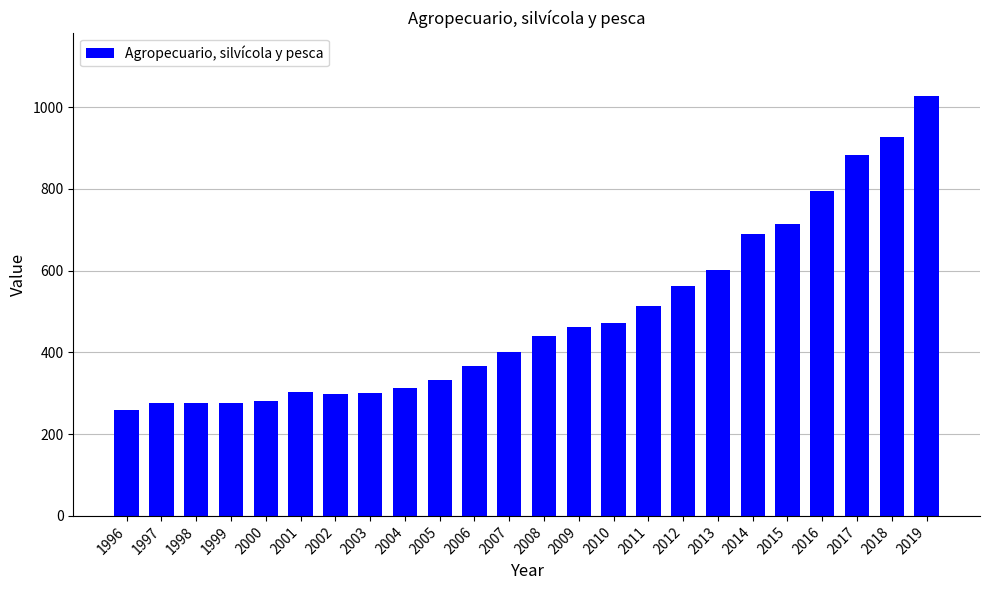

What is the value of the 3rd bar from the left?

275